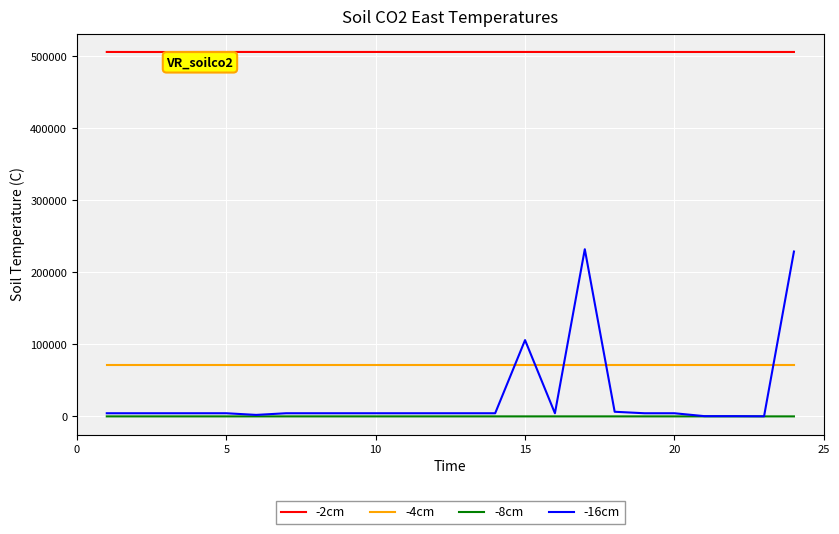

Is this an area chart (filled region under the line)?

No